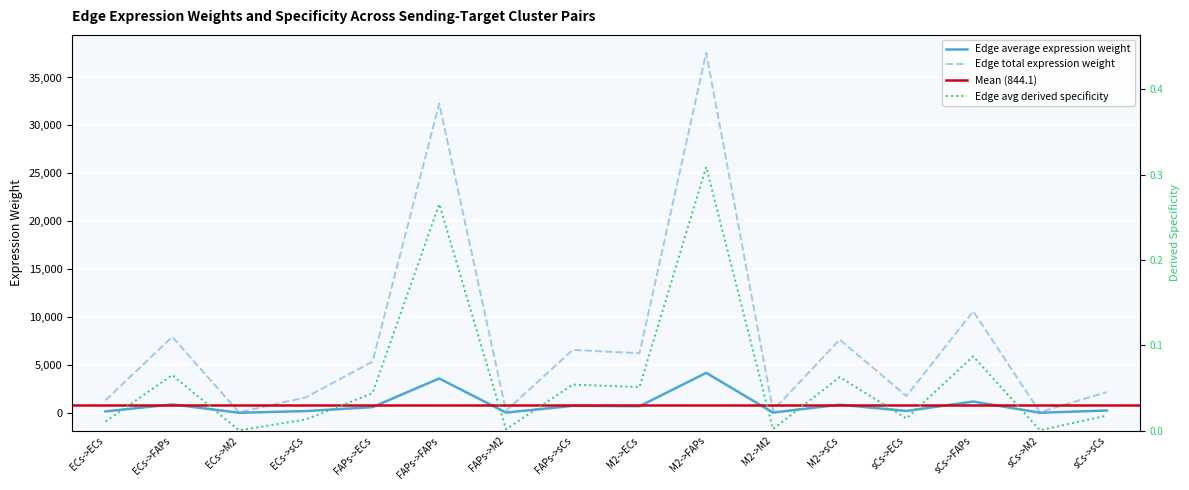

Is it true that Edge average expression weight equals 194.9 at sCs->ECs?

True